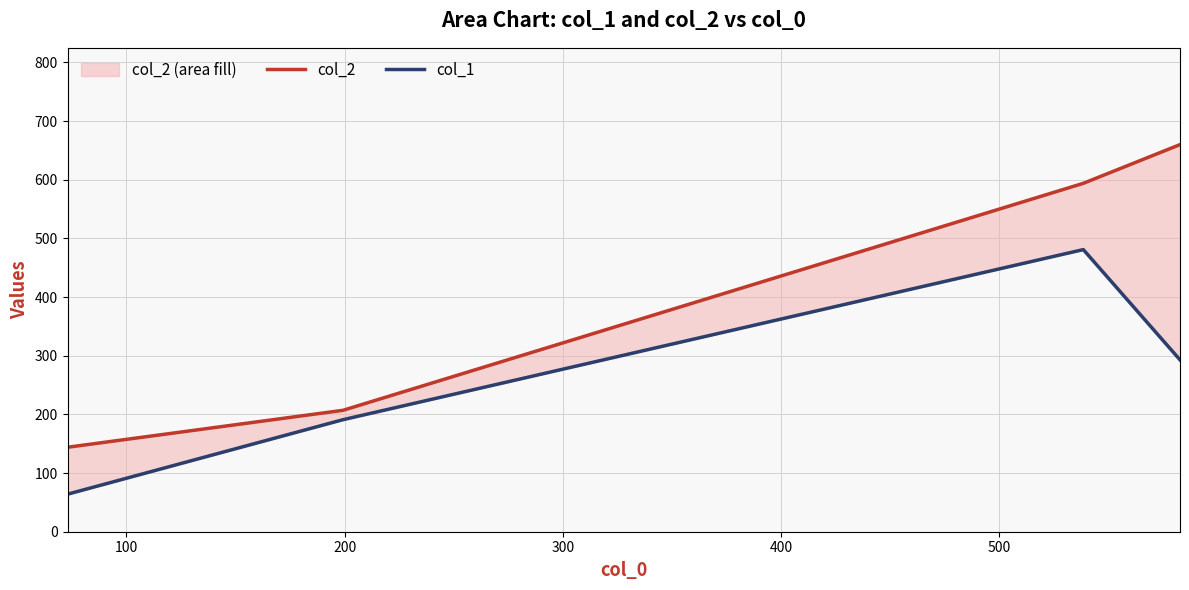

List the series in order of their overall mean, highest first.

col_2, col_1